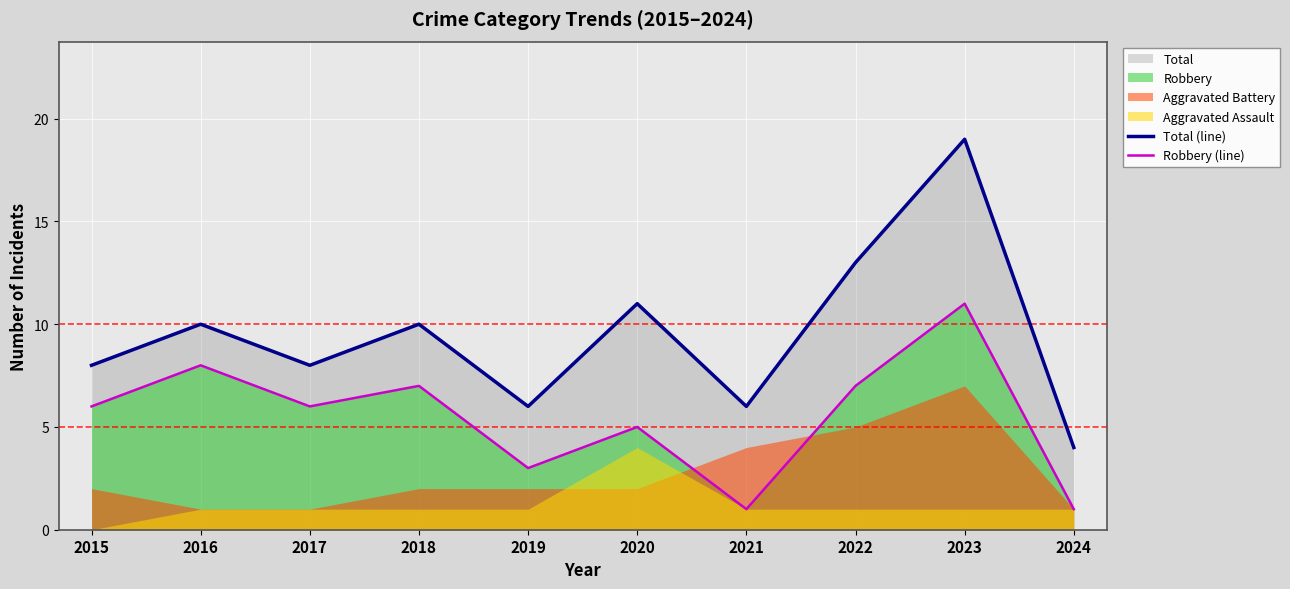

Where does the Total (line) series first go above 10?

2020